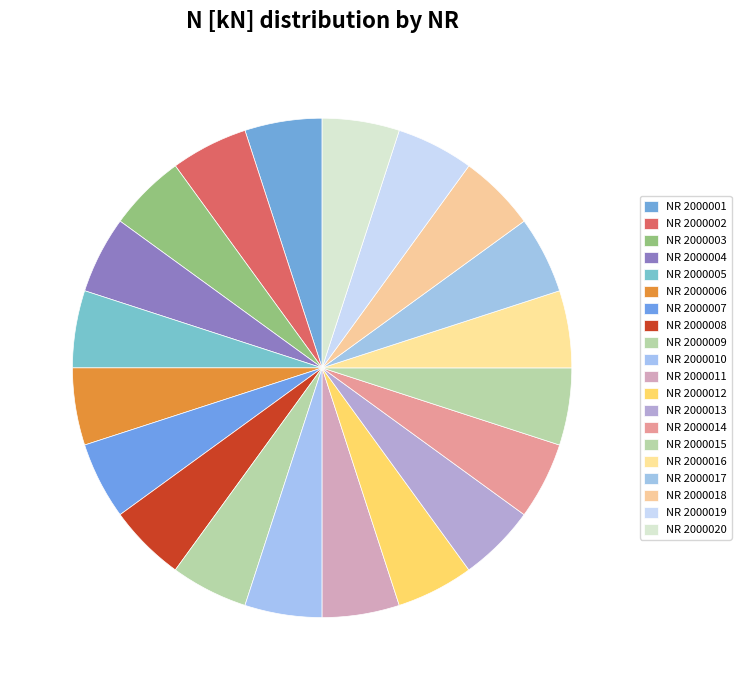

How many slices are in this pie chart?

20